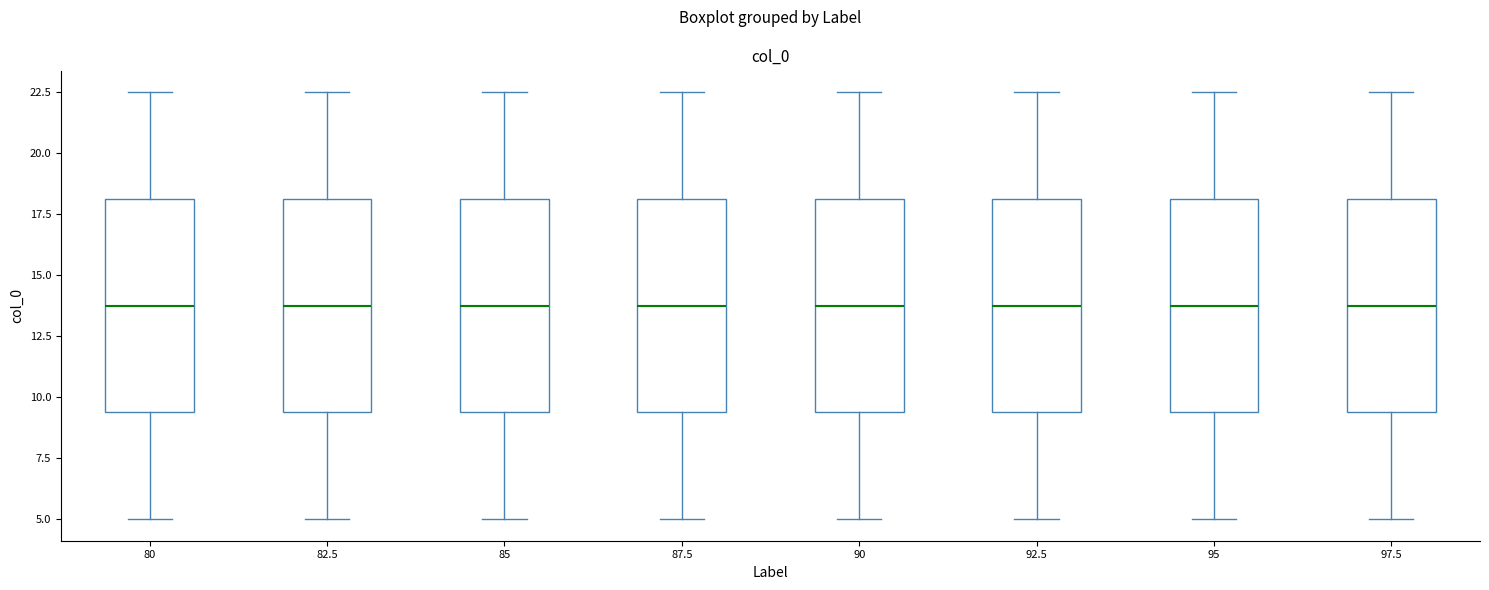

Where is the lower edge of the box at x = 85 on the y-axis? The values are not printed on the chart, so give them approximately, as read against the axis.

9.5